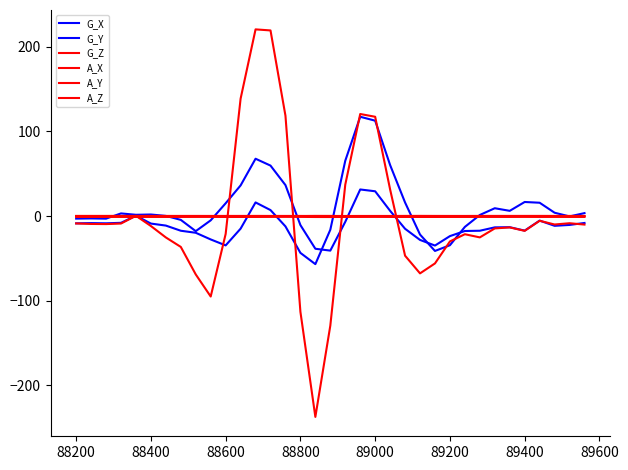

Does the chart display data point markers on the line(s)?

No